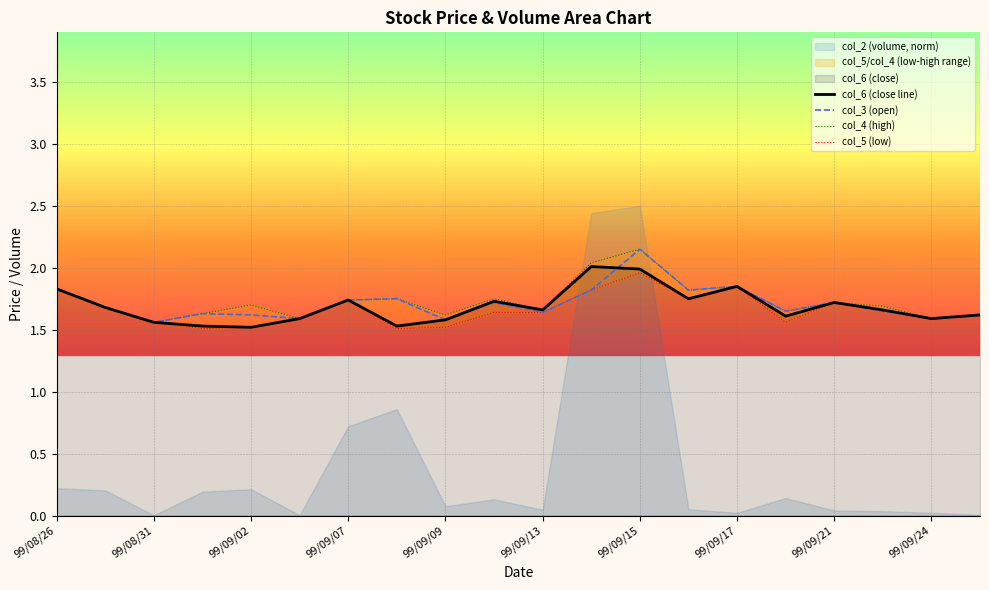

True or false: col_6 (close line) has a value of 2.8 at 99/09/15.

False